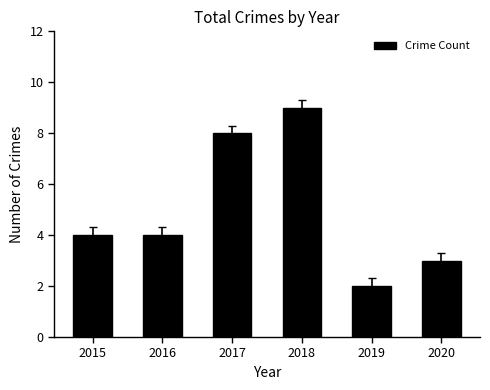

The chart shows a value of 2 at 2019. True or false?

True